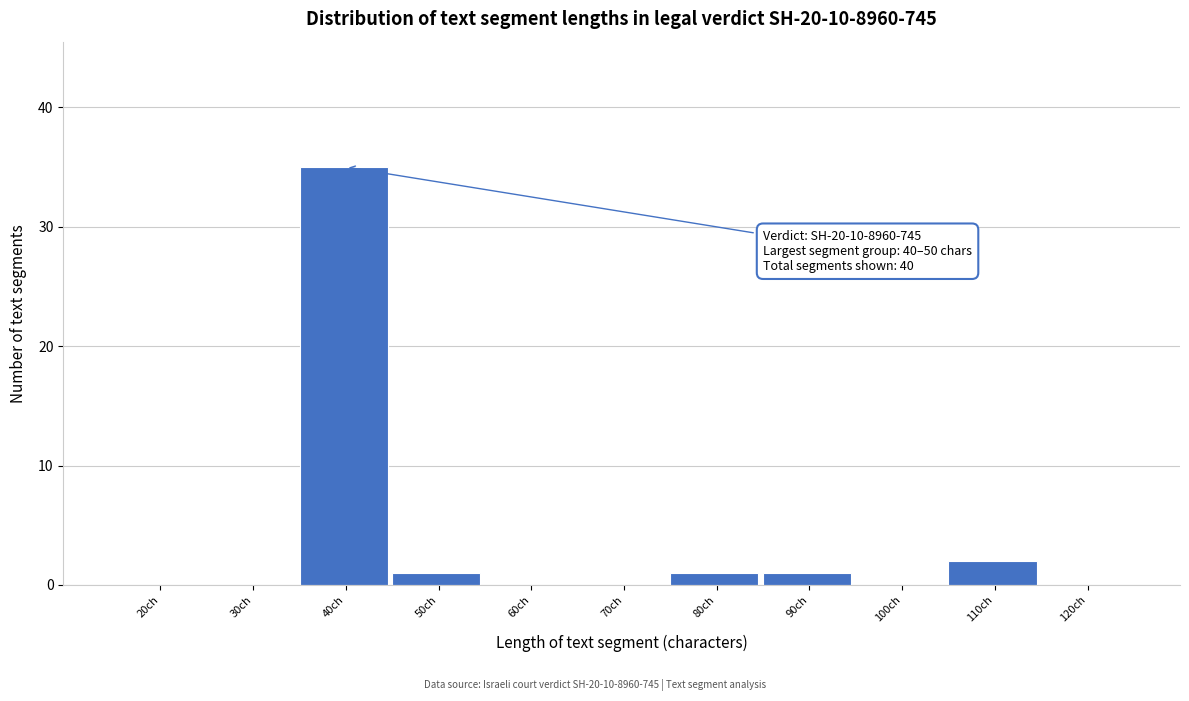

Reading left to right, what are all the values shown in this chart?

20ch=0	30ch=0	40ch=35	50ch=1	60ch=0	70ch=0	80ch=1	90ch=1	100ch=0	110ch=2	120ch=0